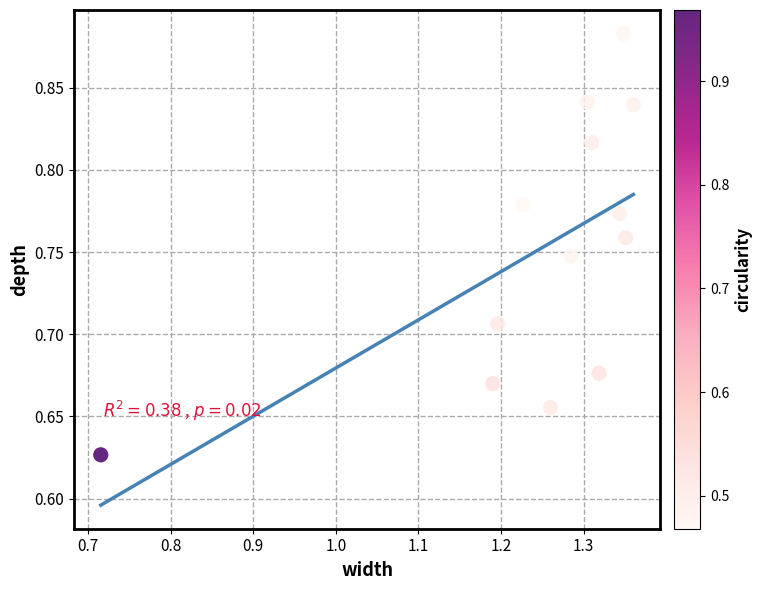

What is the range of Y values (max minus min)?

0.3